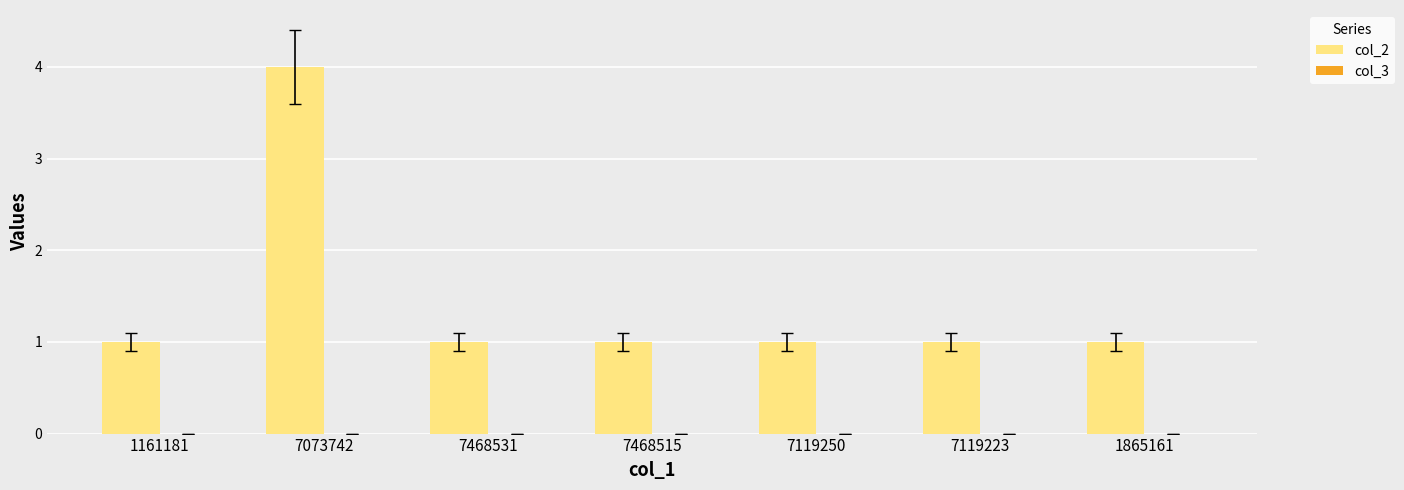

How many bars are there in total?

7